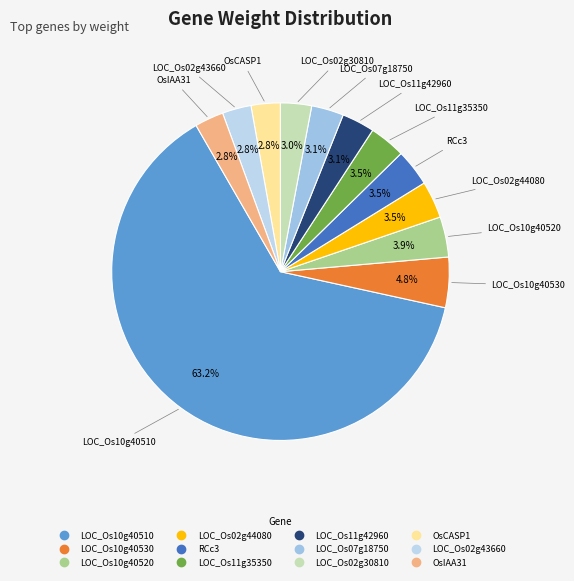

Count the number of slices in the pie.

12